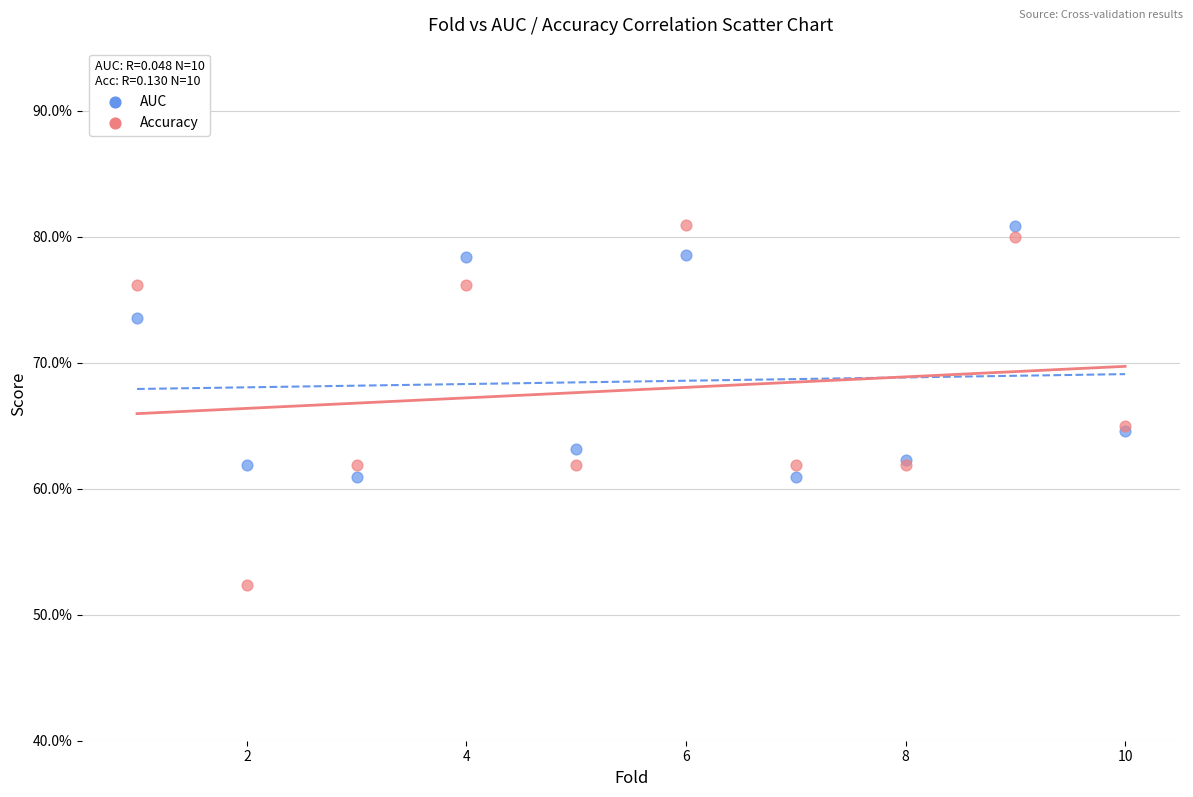

Which series has the largest Y range (max minus min)?

Accuracy